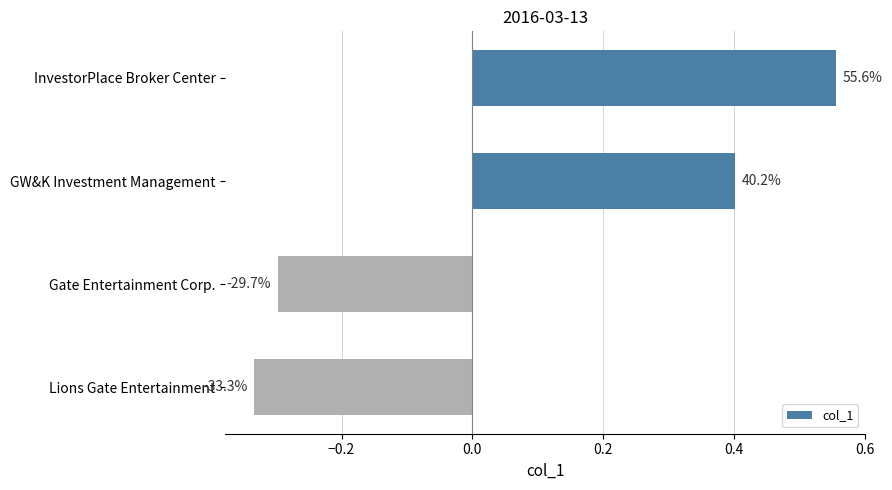

How many bars are there in total?

4